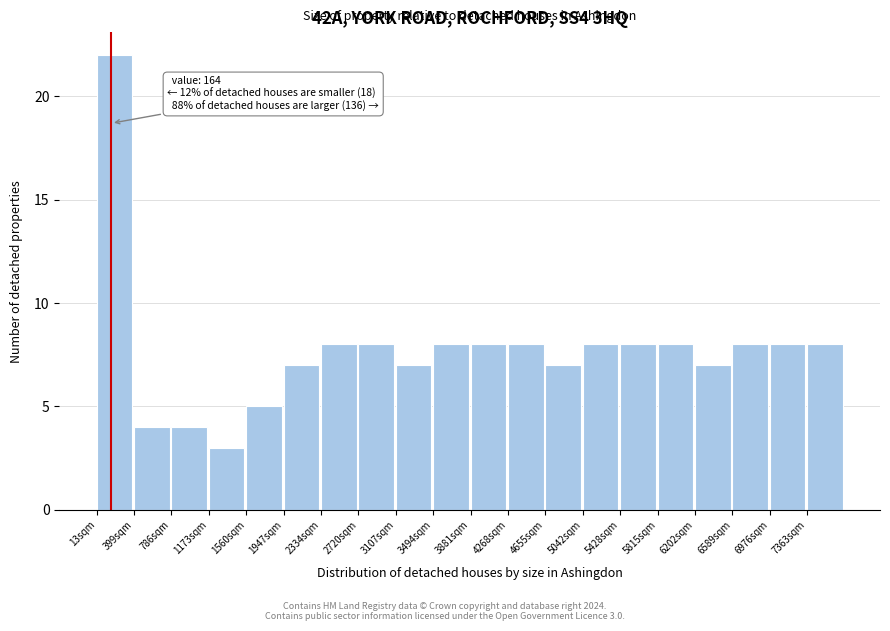

Over which range of the x-axis is the bar tallest?

0 to 400